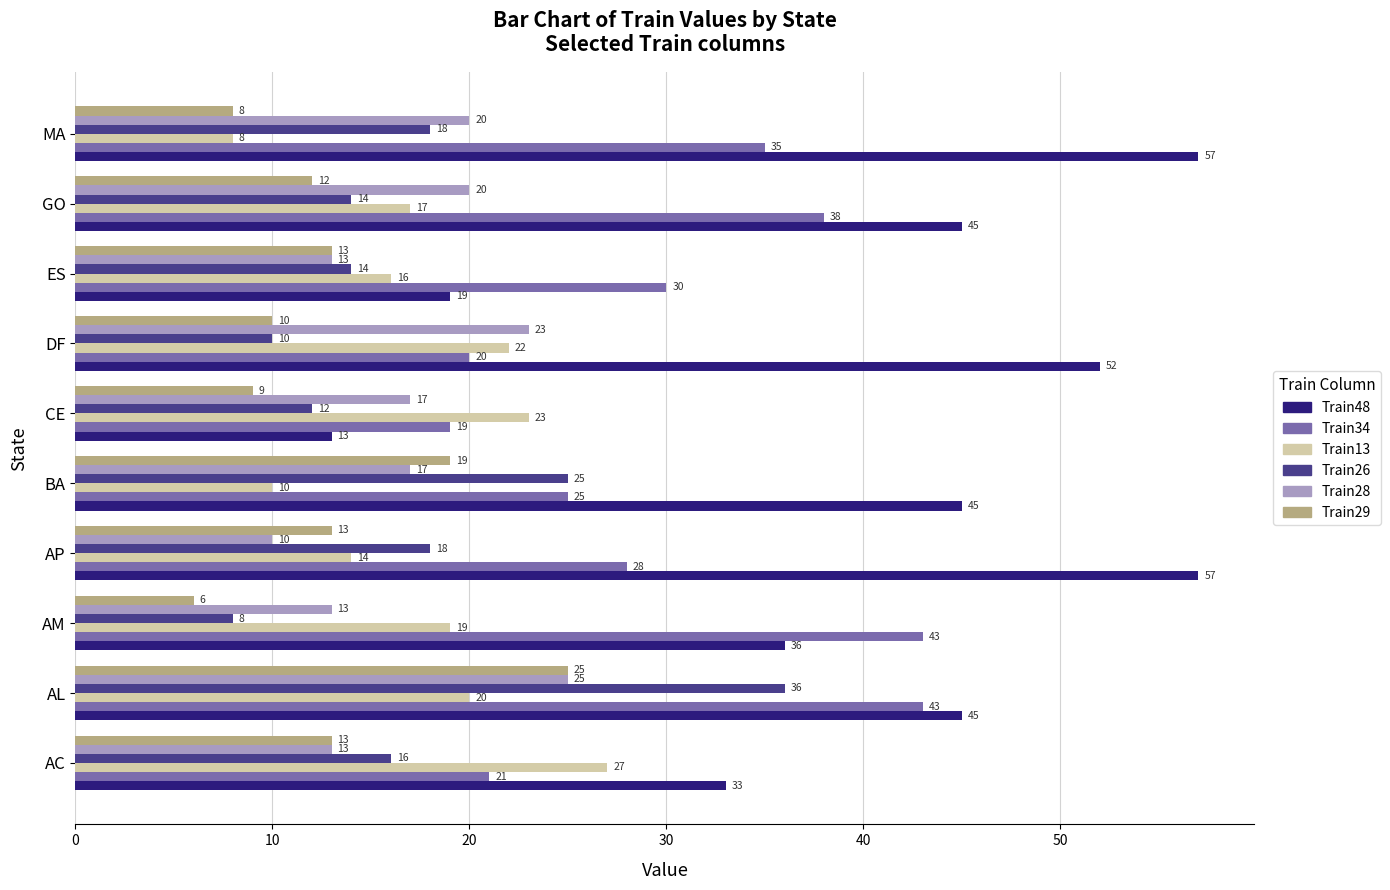

What is the approximate value of Train26 at BA?

25